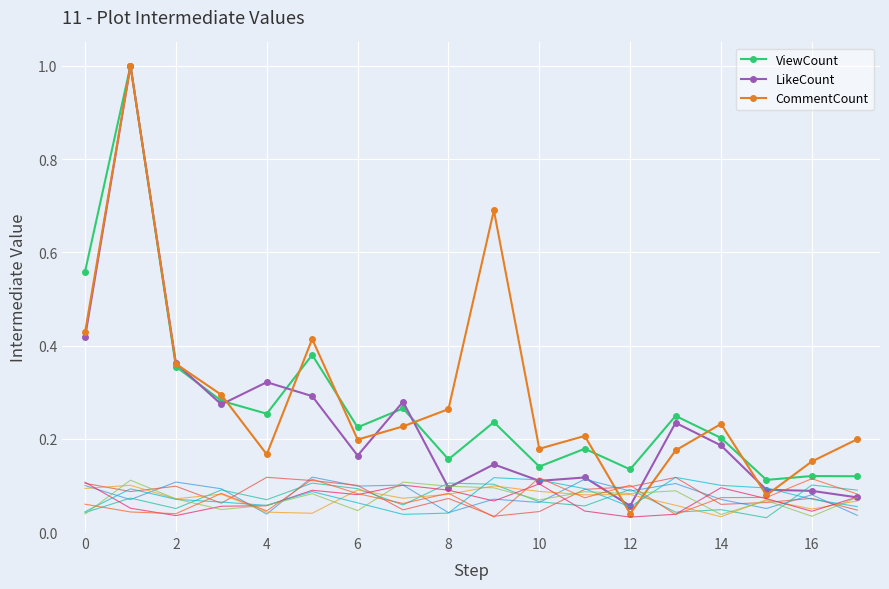

What is the value of the CommentCount point at the 17th from the left?

0.3